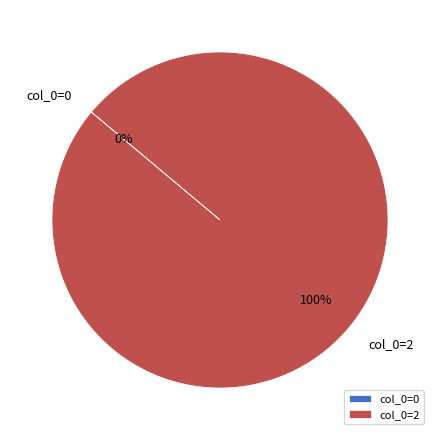

True or false: col_0=0 accounts for 1% of the total.

False